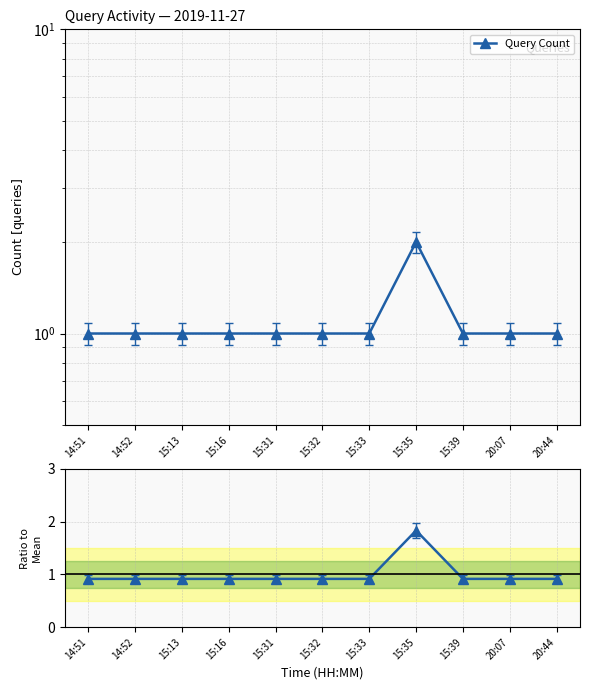

What is the average value?

1.0